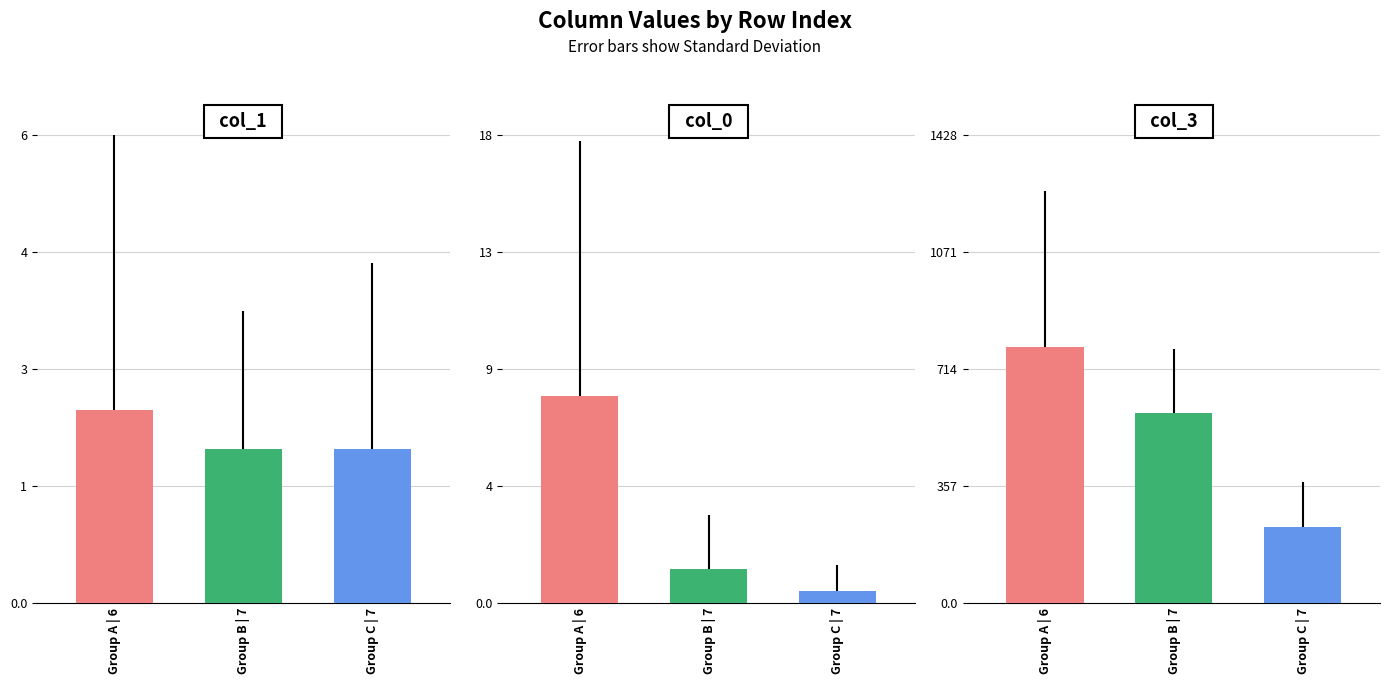

Rank the series by their maximum value, from lowest to highest.

col_1, col_0, col_3